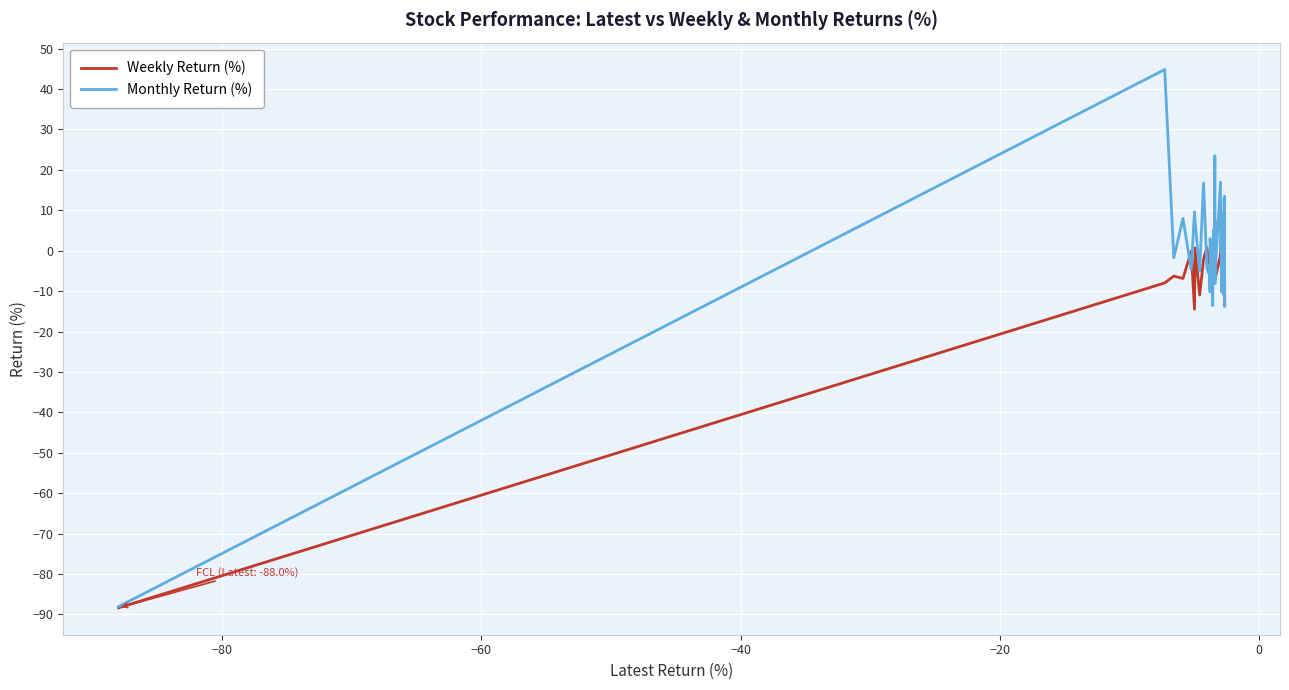

How many lines are shown in the chart?

2